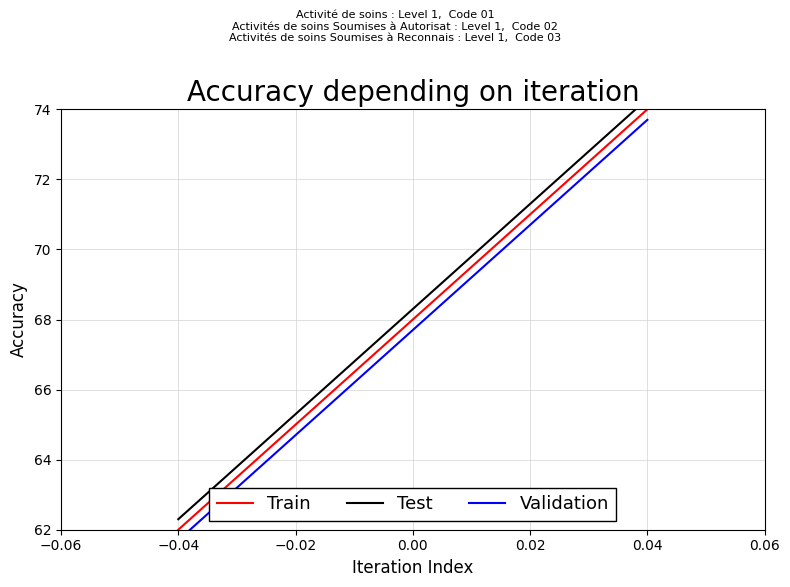

What are all the series names shown in the legend?

Train, Test, Validation